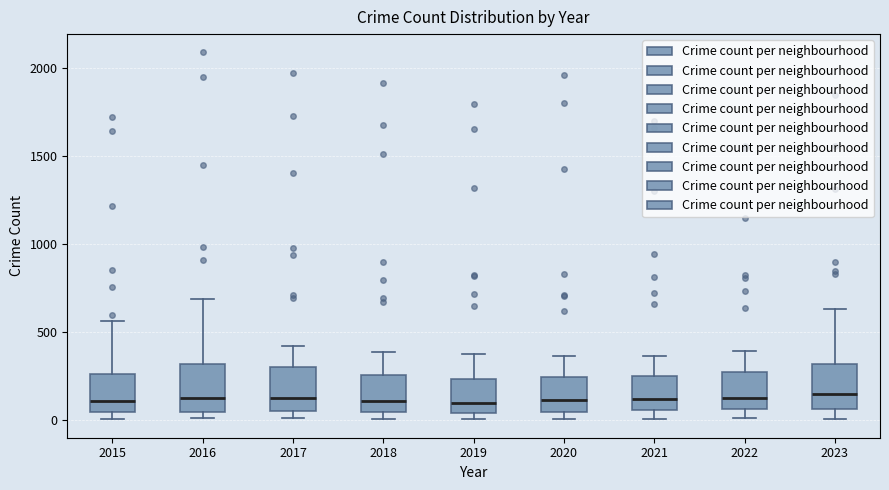

Reading left to right, read every box against the y-axis: the position of its median line, the range the box covers, and the ends of its whiskers. The values are not printed on the chart, so give them approximately, as read against the axis.

2015: median 100, box 50 to 250, whiskers 0 to 550
2016: median 150, box 50 to 300, whiskers 0 to 700
2017: median 100, box 50 to 300, whiskers 0 to 400
2018: median 100, box 50 to 250, whiskers 0 to 400
2019: median 100, box 50 to 250, whiskers 0 to 400
2020: median 100, box 50 to 250, whiskers 0 to 350
2021: median 100, box 50 to 250, whiskers 0 to 350
2022: median 100, box 50 to 250, whiskers 0 to 400
2023: median 150, box 50 to 300, whiskers 0 to 650